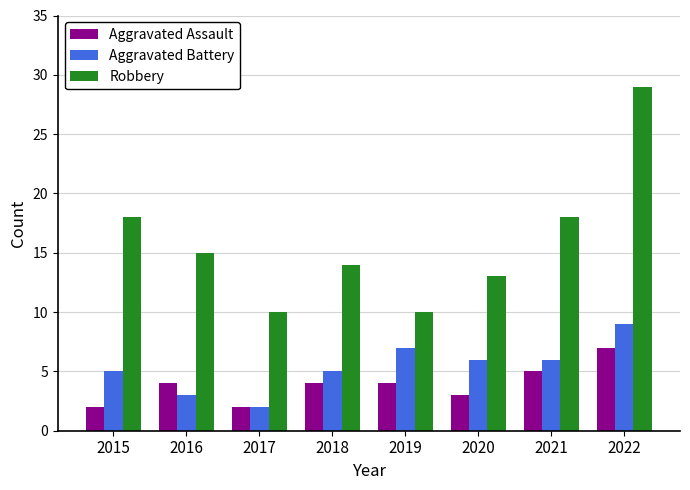

Count the number of categories in the chart.

8